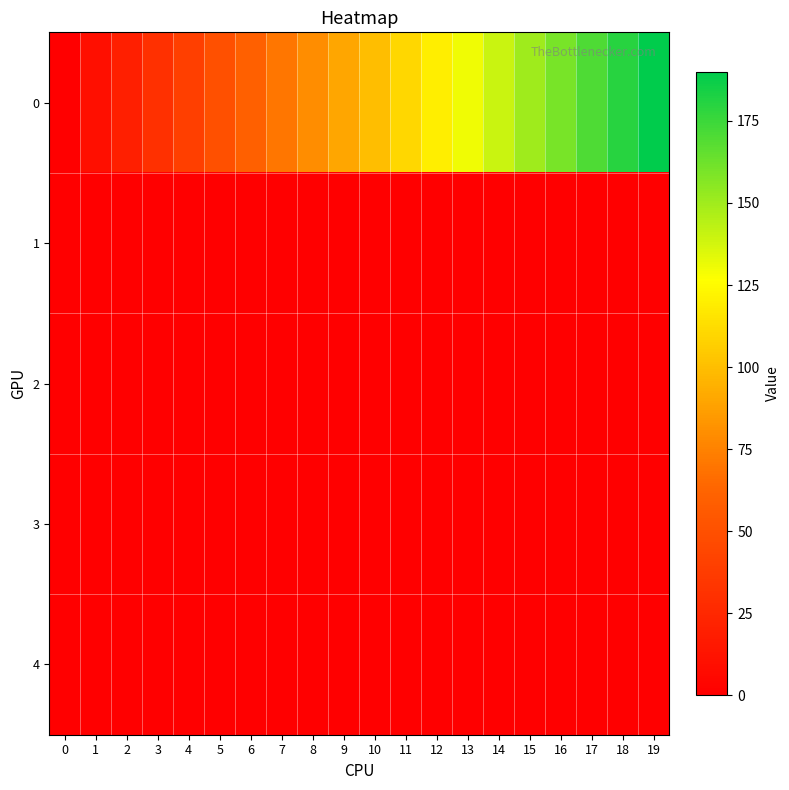

Rank the series by their maximum value, from lowest to highest.

3, 4, 2, 1, 0